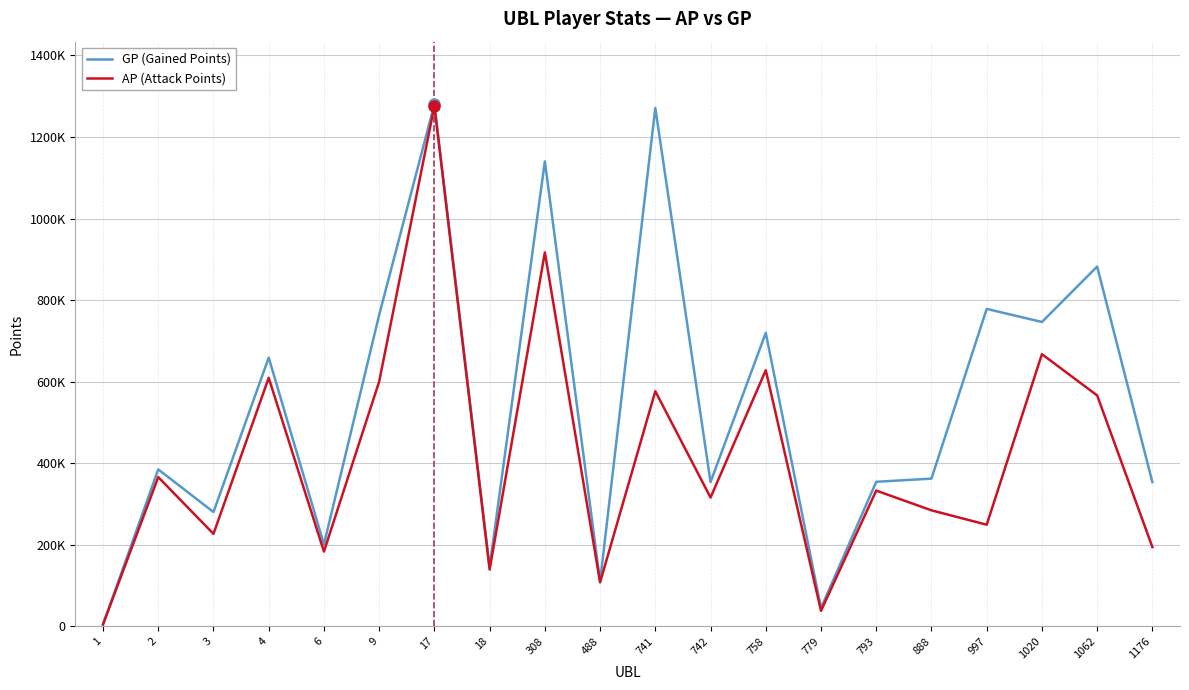

At which label does AP (Attack Points) reach its minimum?

1